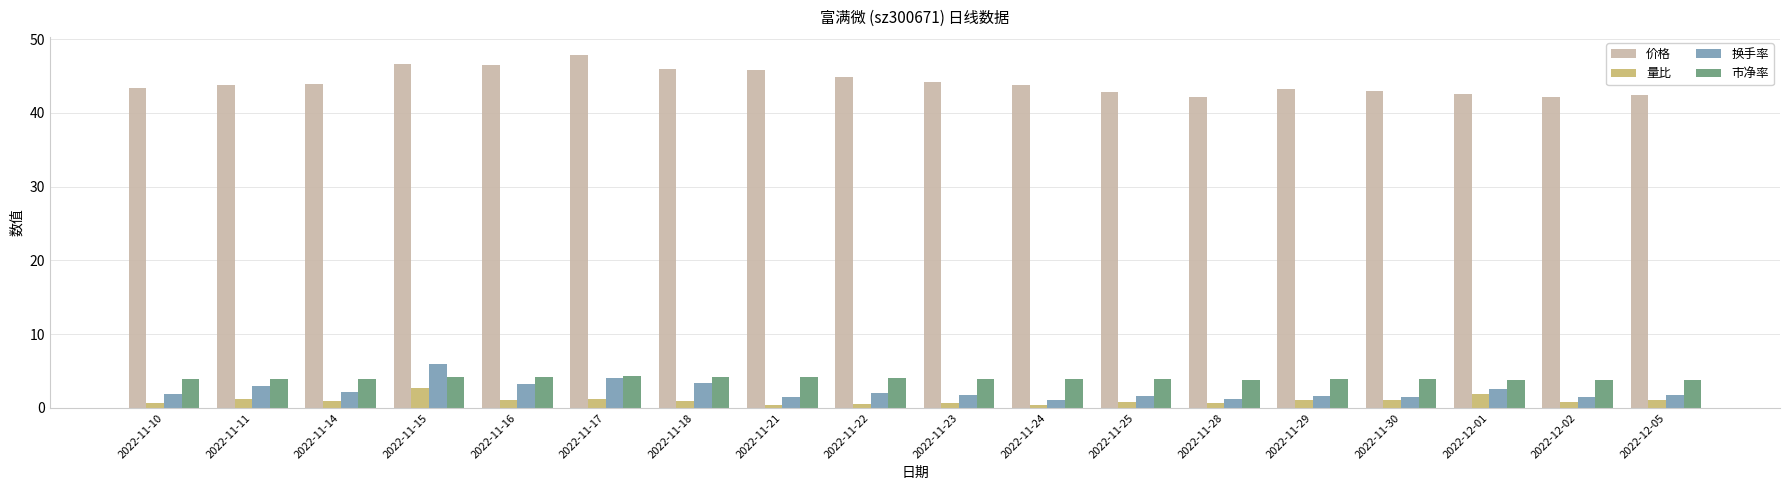

Which series has the largest range (max minus min)?

价格